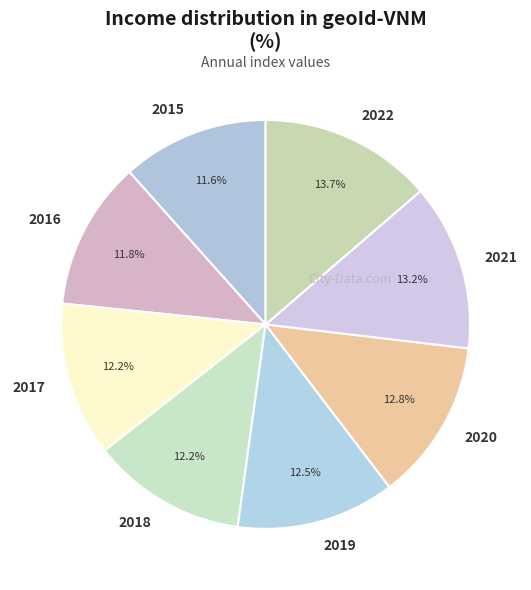

Is 2021 the majority of the pie?

No